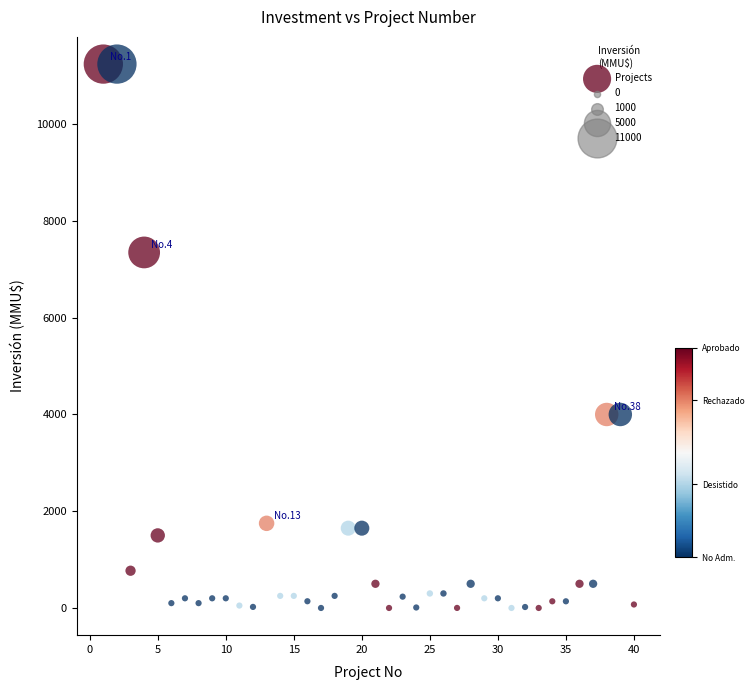

What is the range of X values (max minus min)?

39